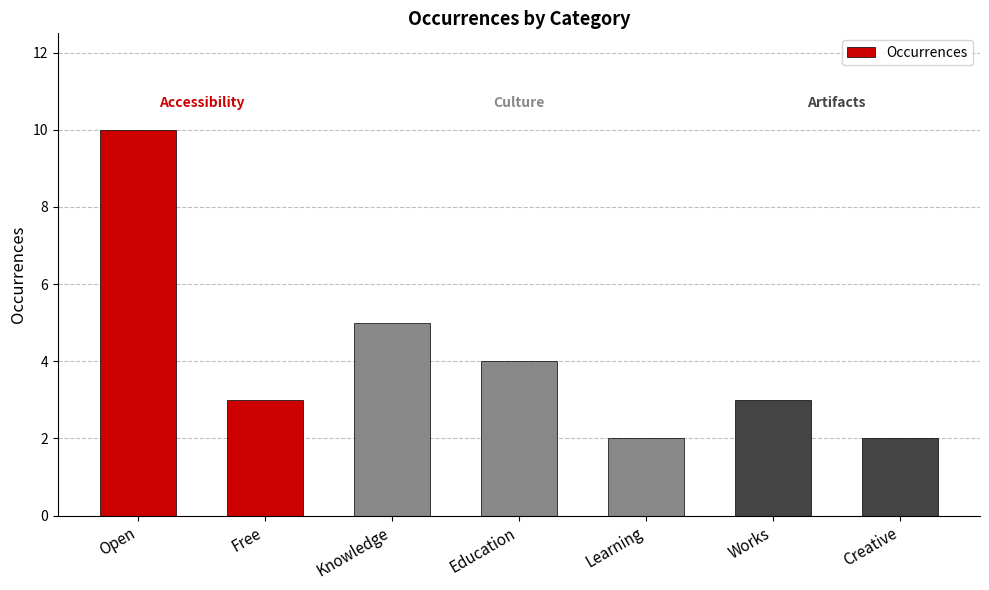

At which label does the data first exceed 3?

Open